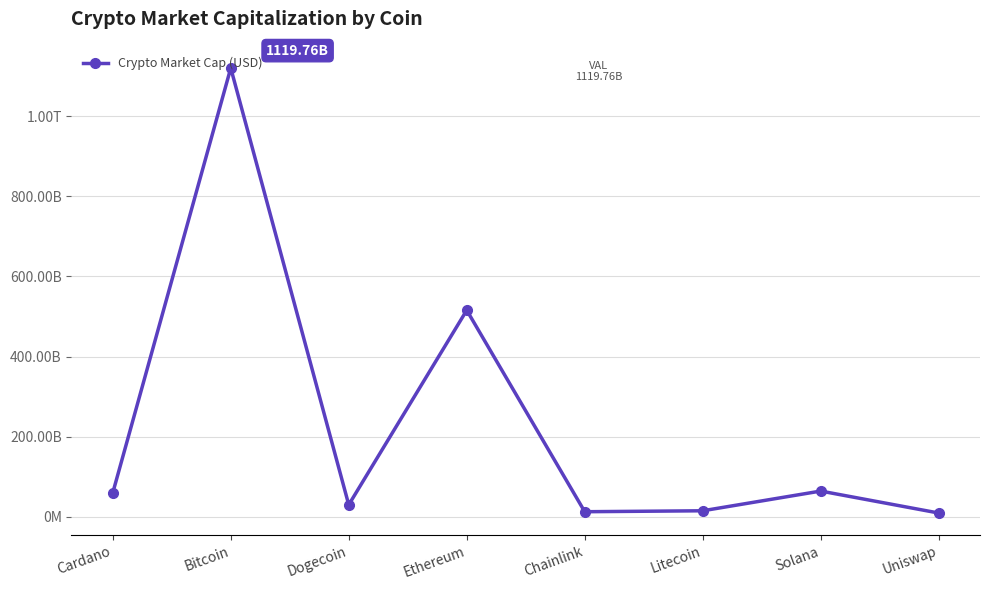

What is the maximum value shown in the chart?

1119761165625